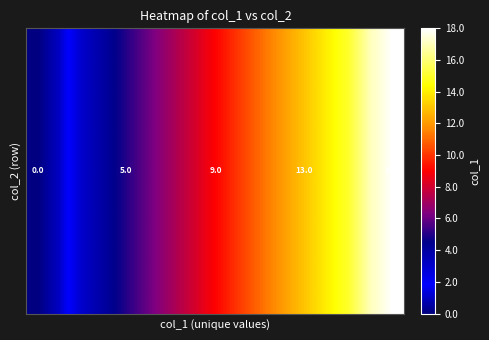

Which label corresponds to the largest value in the chart?

16